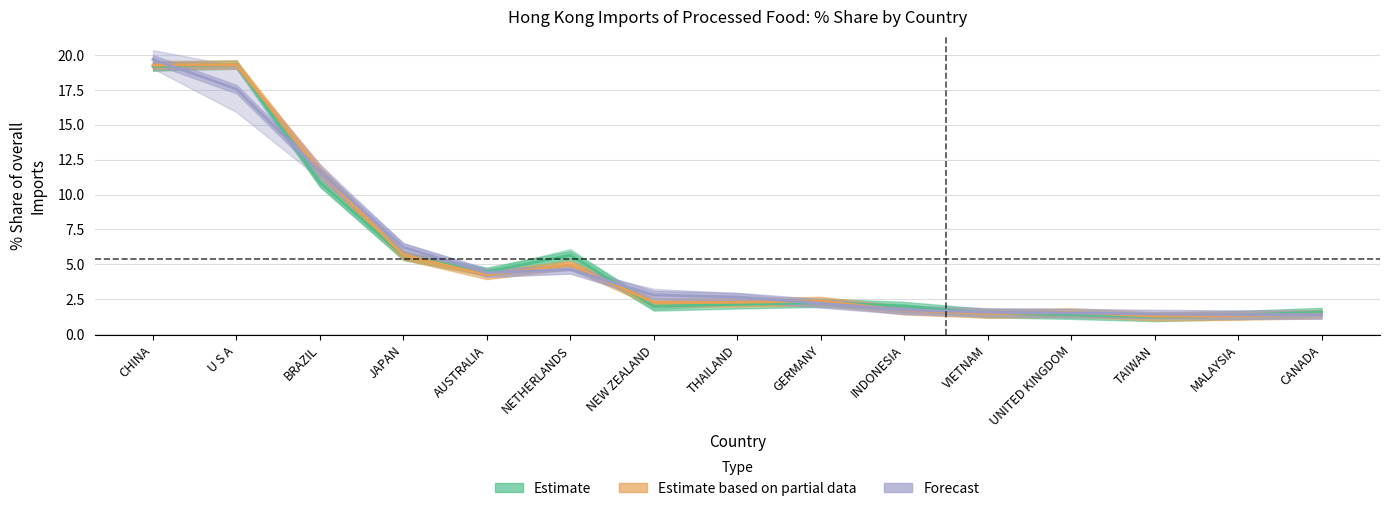

The Estimate series shows 2.4 at UNITED KINGDOM. True or false?

False